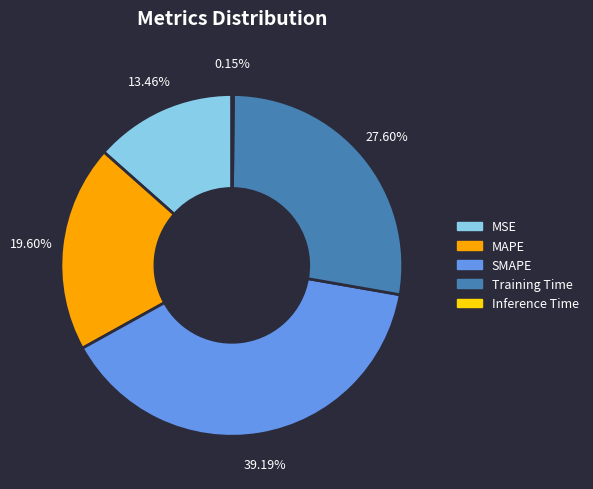

Is the sum of Training Time and MAPE greater than half?

No